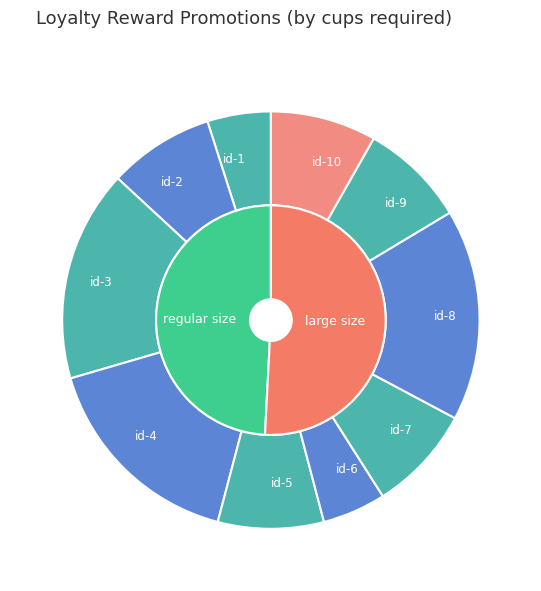

How many segments does this pie chart have?

10